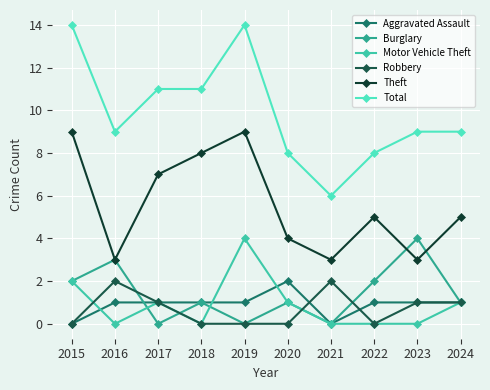

What is the total value across all series at 2023?

18